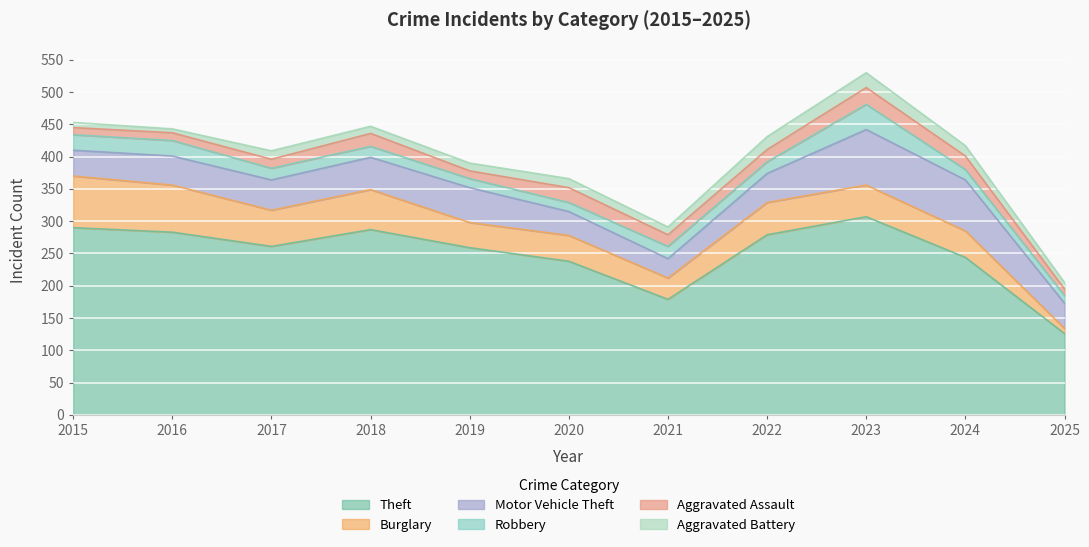

Which series has the largest total across all categories?

Theft